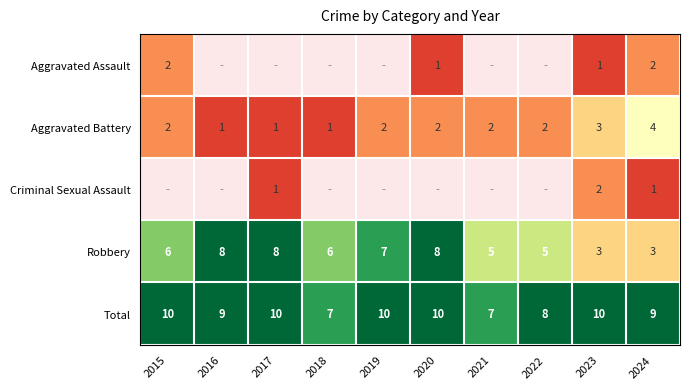

At 2024, list the series in order from smallest to largest.

Criminal Sexual Assault, Aggravated Assault, Robbery, Aggravated Battery, Total